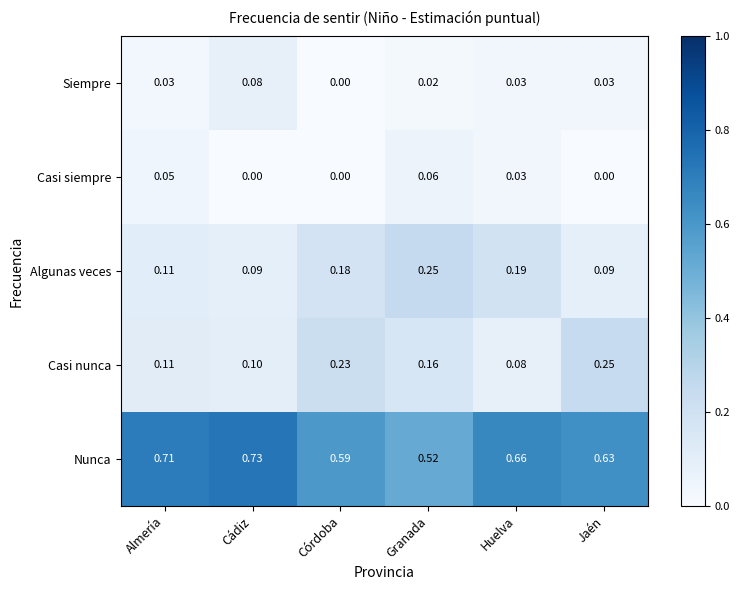

What is the total value across all series at Córdoba?

1.0